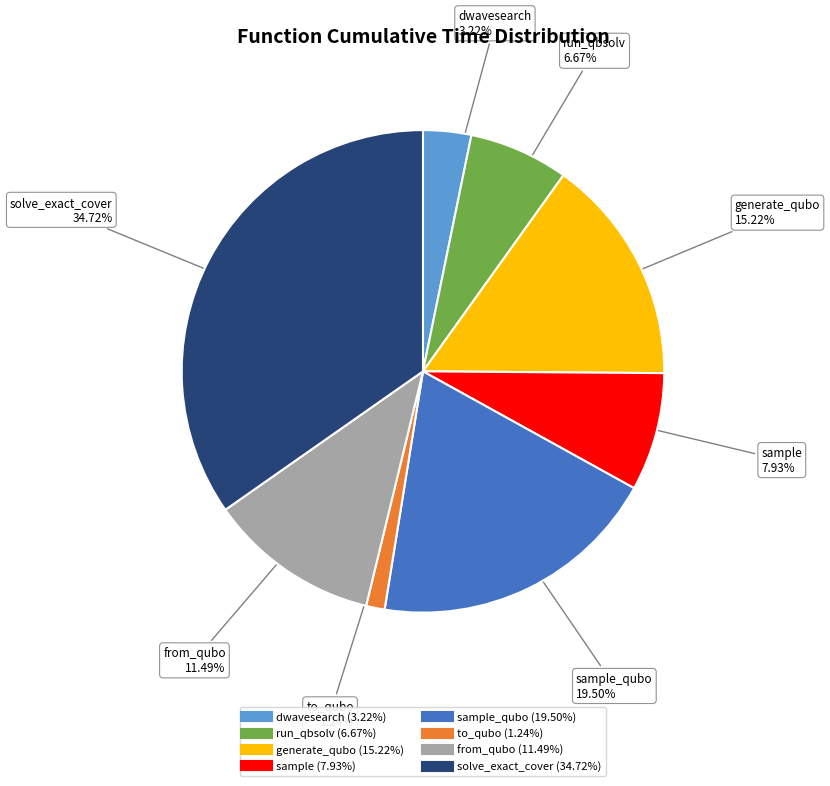

To the nearest percent, what is the difference between the largest and smallest slice percentages?

33%